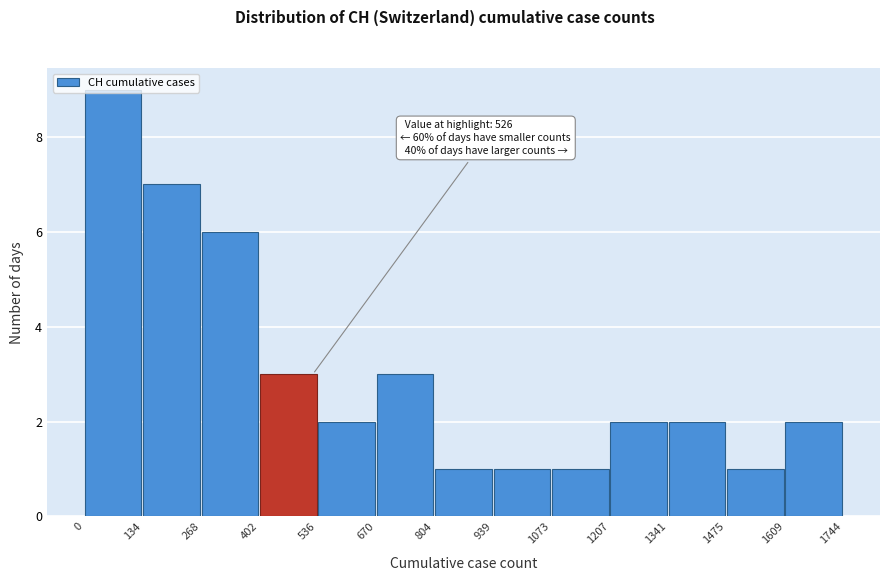

Which range on the x-axis has the tallest bar?

0 to 134